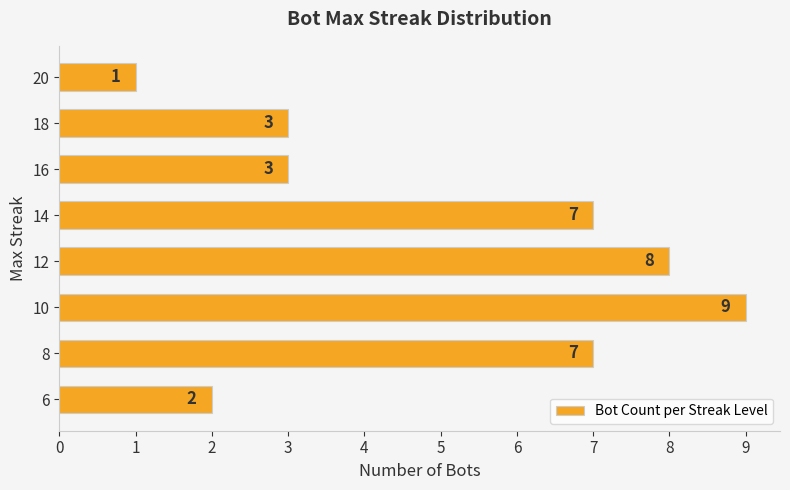

What is the change in value from 12 to 16?

-5